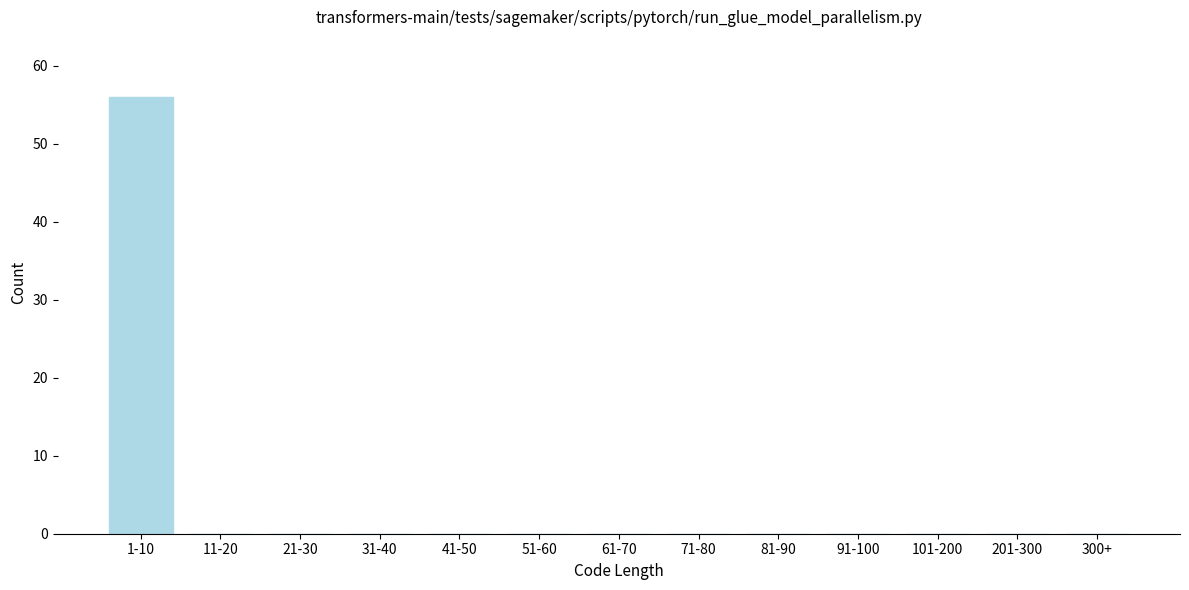

Reading right to left, transcribe all the data shown in this chart.

300+=0	201-300=0	101-200=0	91-100=0	81-90=0	71-80=0	61-70=0	51-60=0	41-50=0	31-40=0	21-30=0	11-20=0	1-10=56